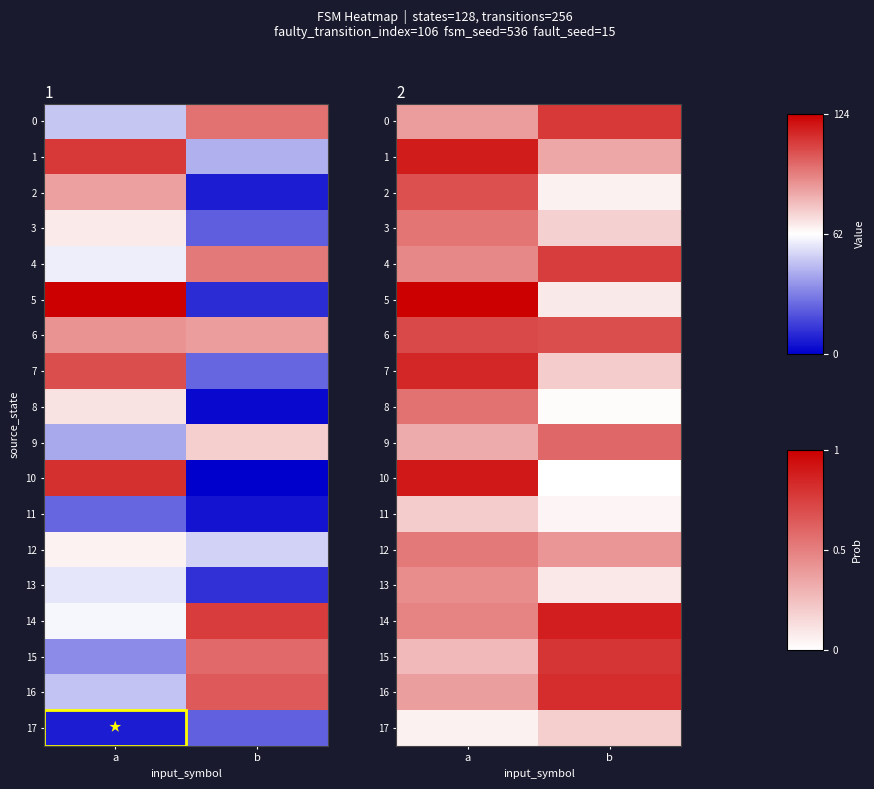

Is the value of 16 at a greater than the value of 6 at a?

No